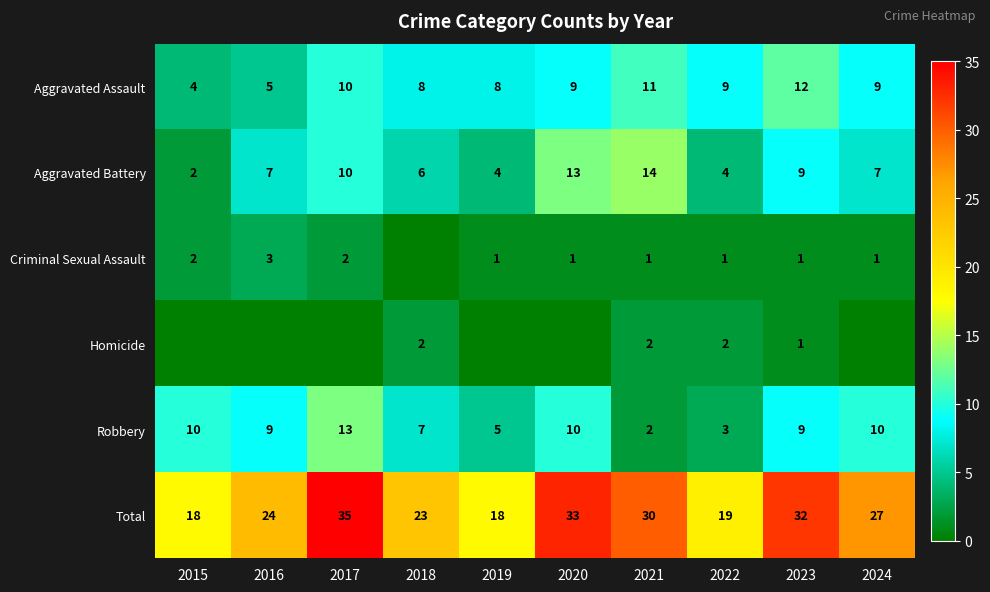

What is the total value across all series at 2017?

70